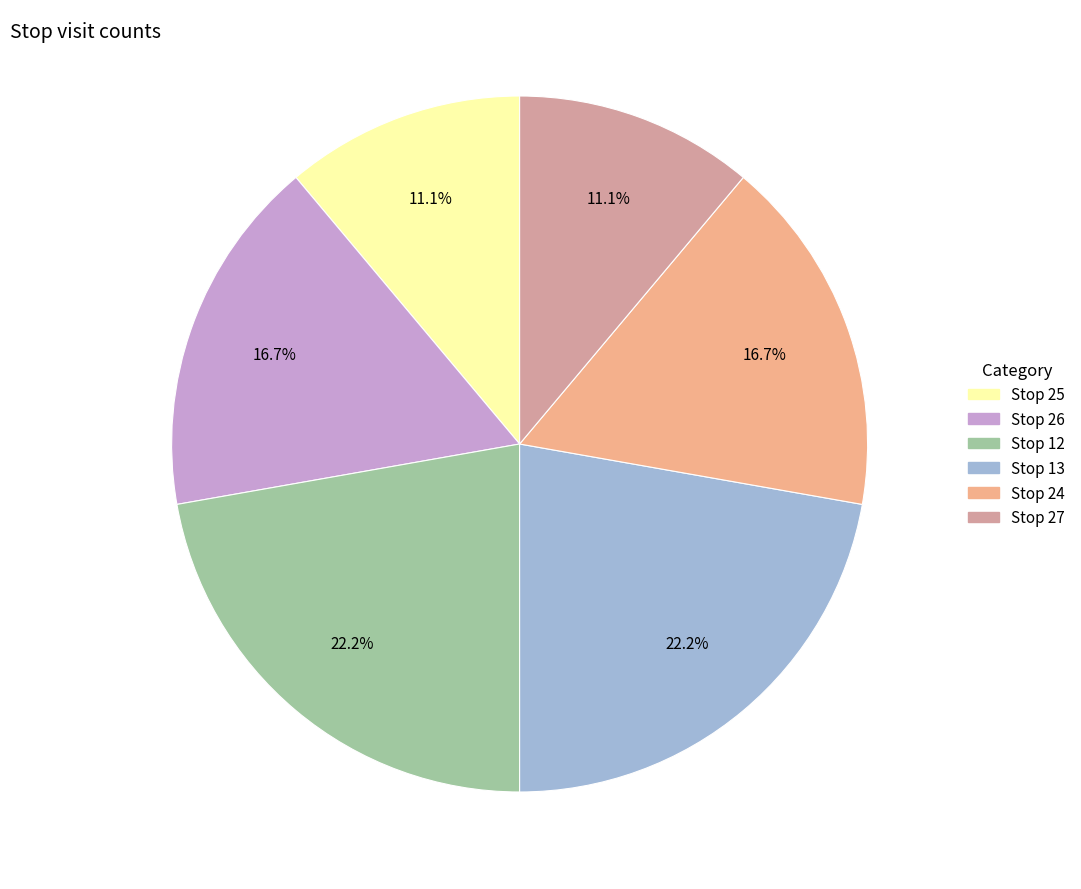

Is there any slice that represents more than half of the pie?

No